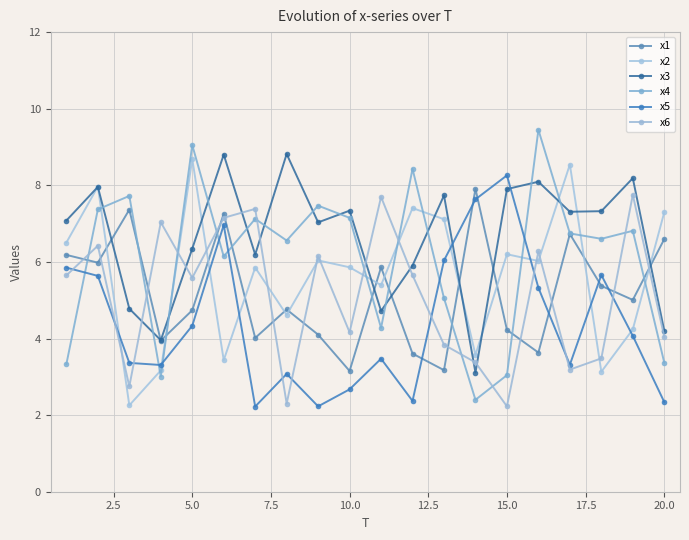

True or false: x4 and x1 intersect in this chart.

True